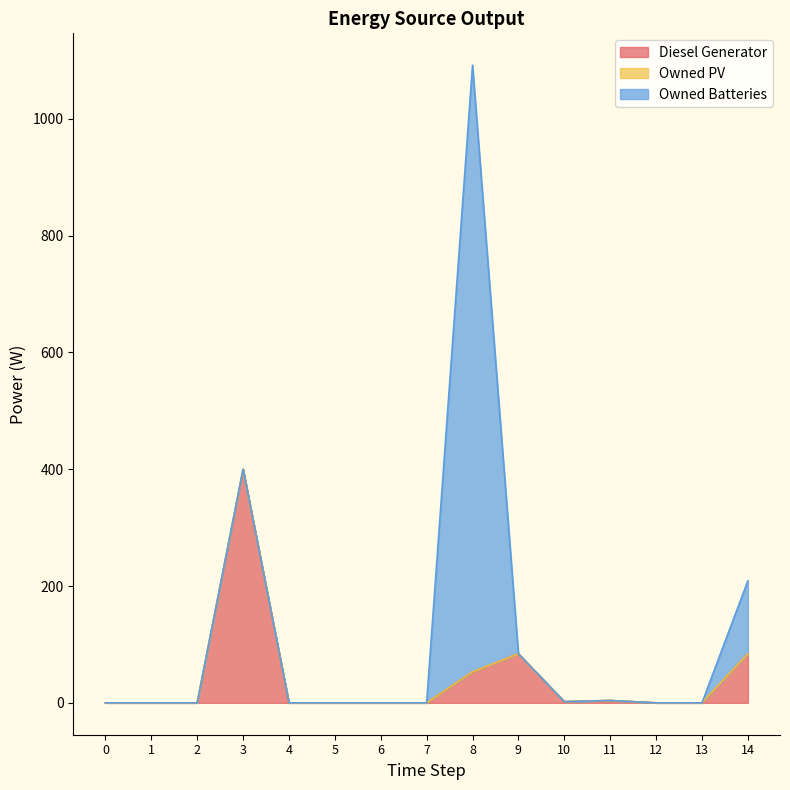

Which series changed the most between 0 and 6?

Diesel Generator